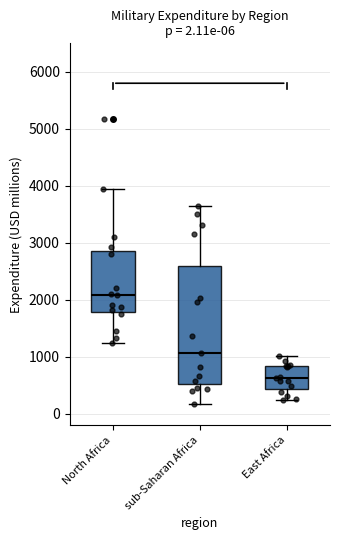

Which box has the lowest median line?

East Africa